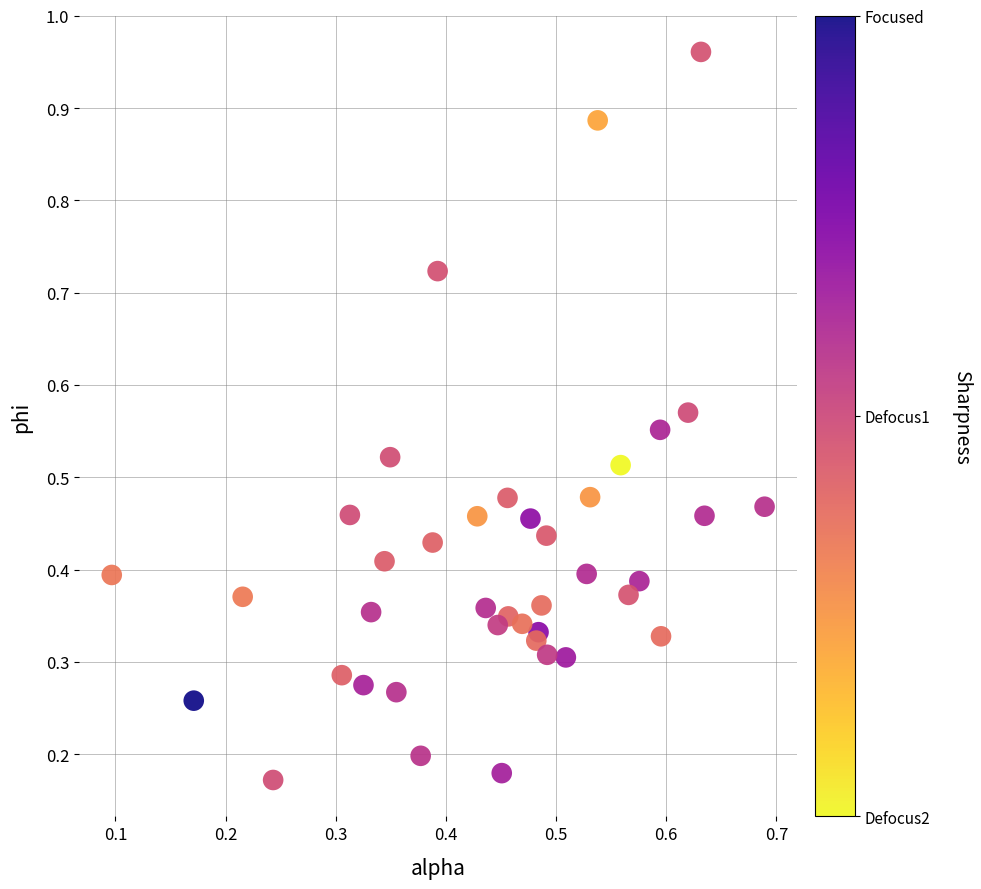

What is the range of Y values (max minus min)?

0.8